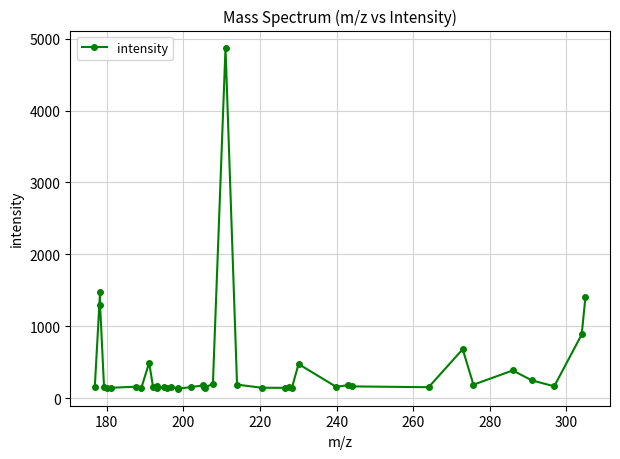

What is the smallest value displayed?

132.1